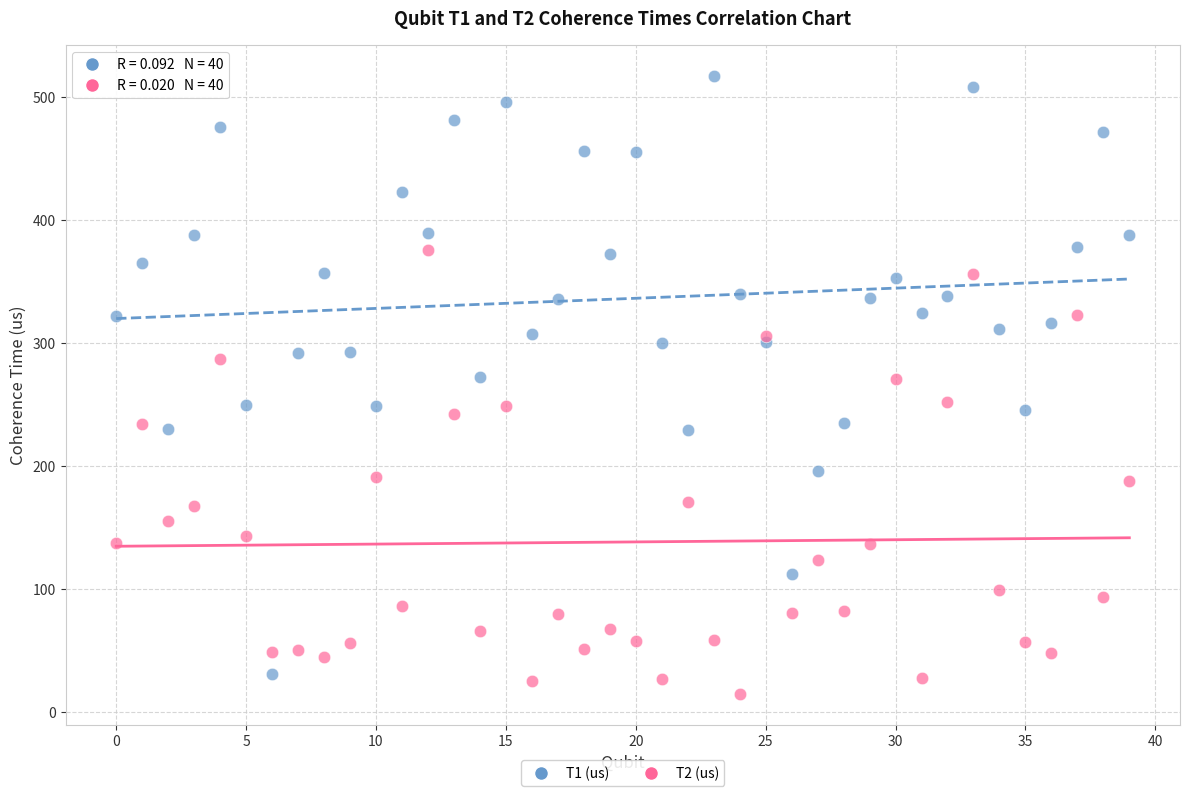

Which series reaches the minimum Y coordinate?

T2 (us)